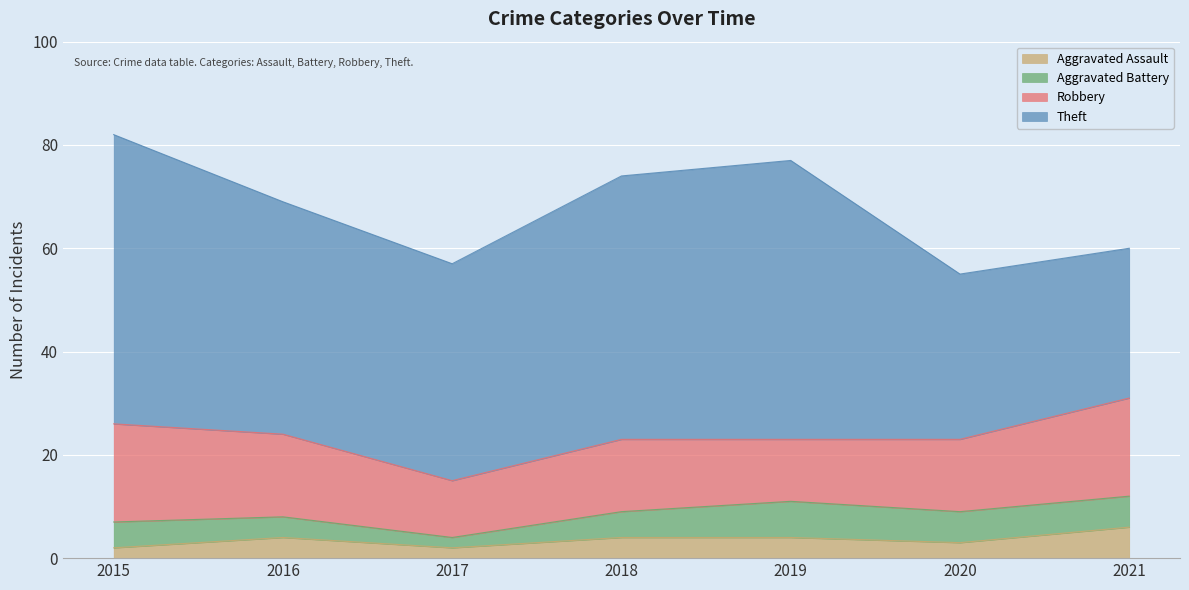

Read the Theft value at 2020, to the nearest 10.

30